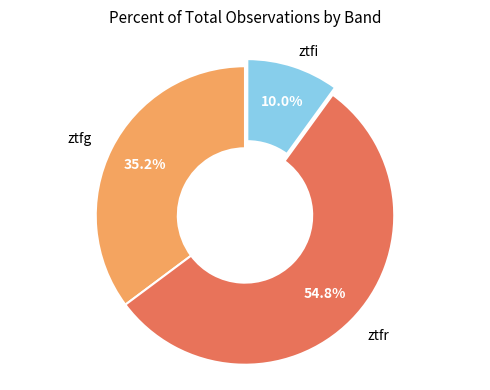

Is there any slice that represents more than half of the pie?

Yes